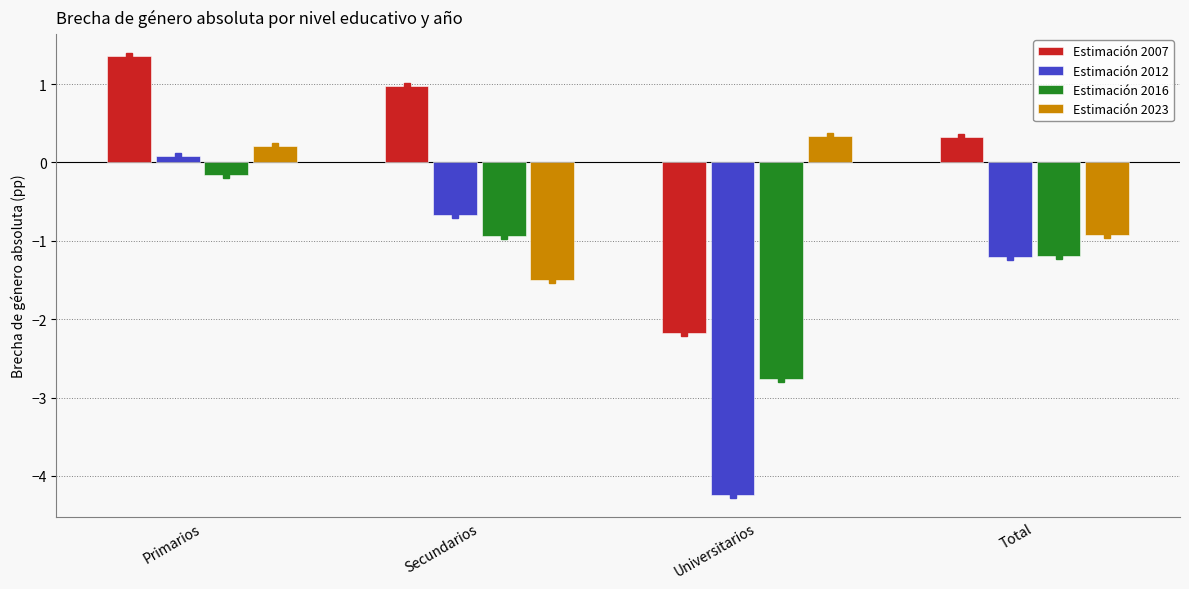

The Estimación 2023 series shows 0.3 at Universitarios. True or false?

True